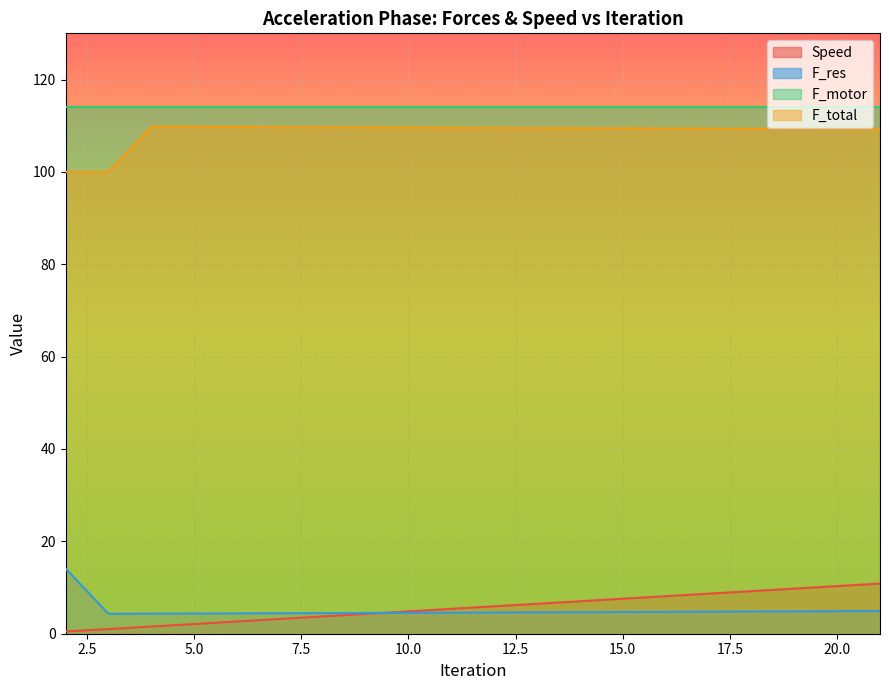

True or false: Speed has more than 0 points higher than both neighbors.

False